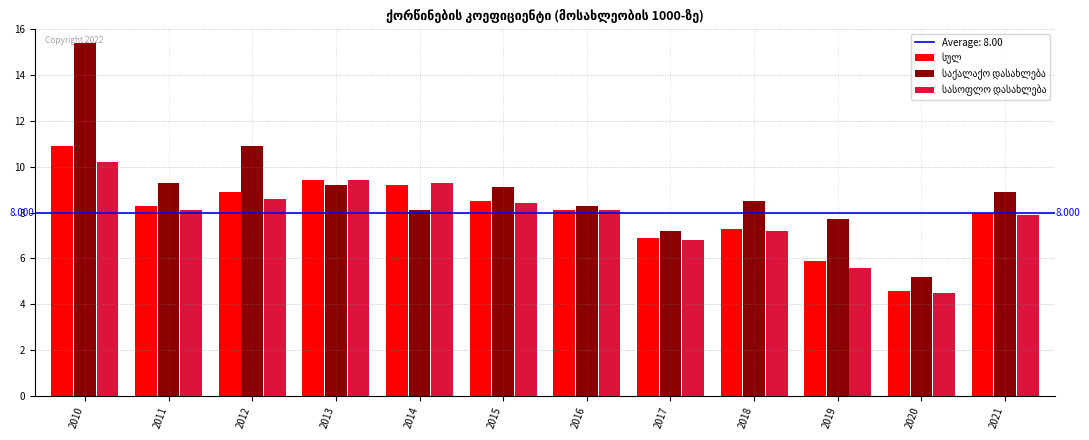

How many categories are shown in the chart?

12